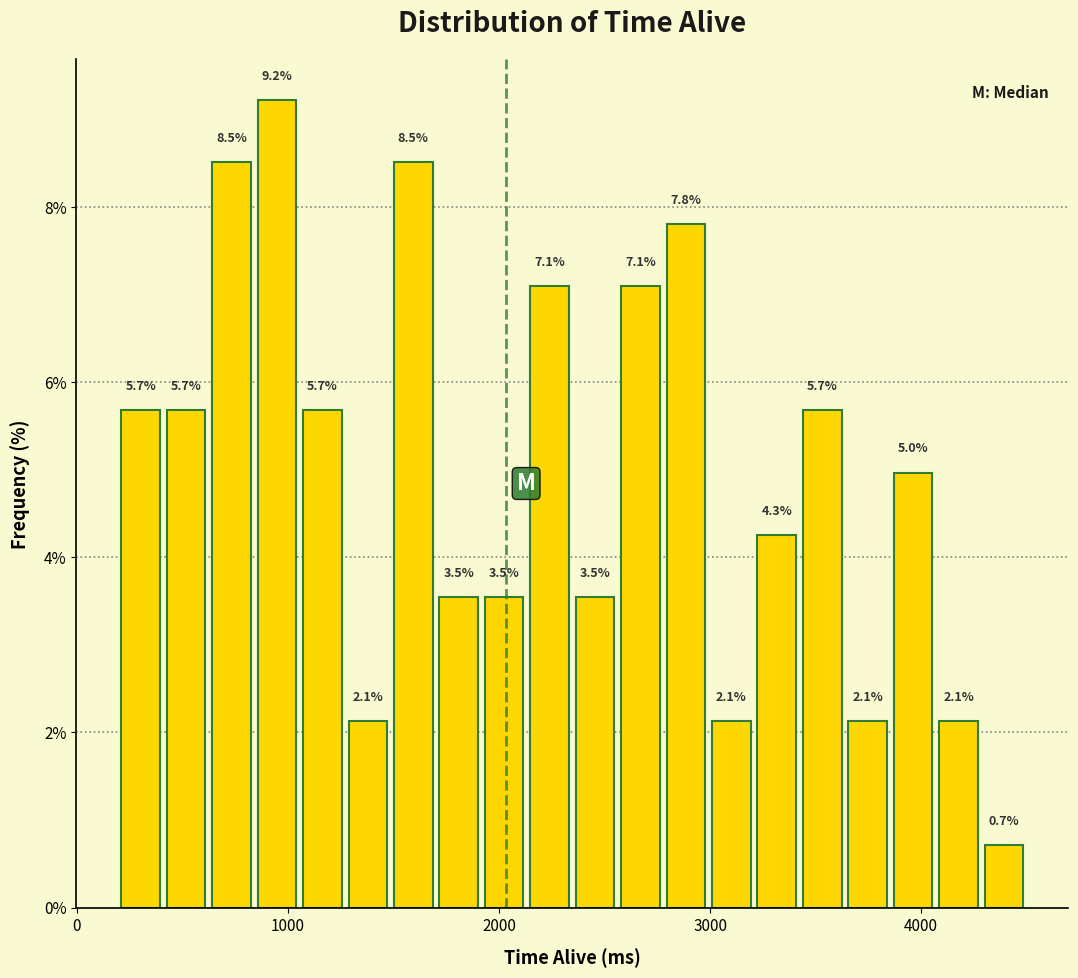

Read against the x-axis, roughly where is the centre of the tallest bar?

900